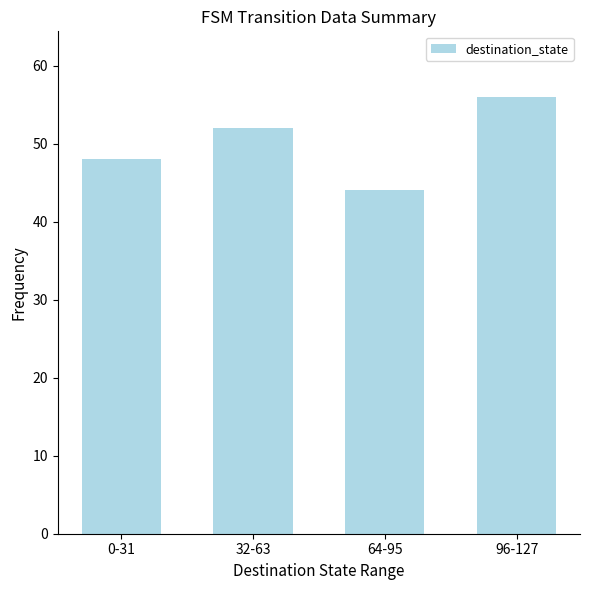

What value does the data have at 96-127?

56